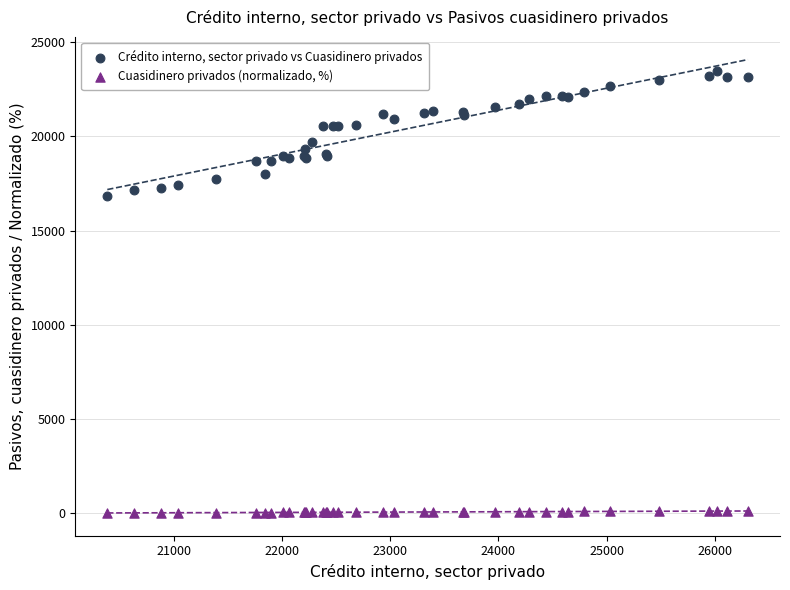

Which series reaches the maximum Y coordinate?

Crédito interno, sector privado vs Cuasidinero privados